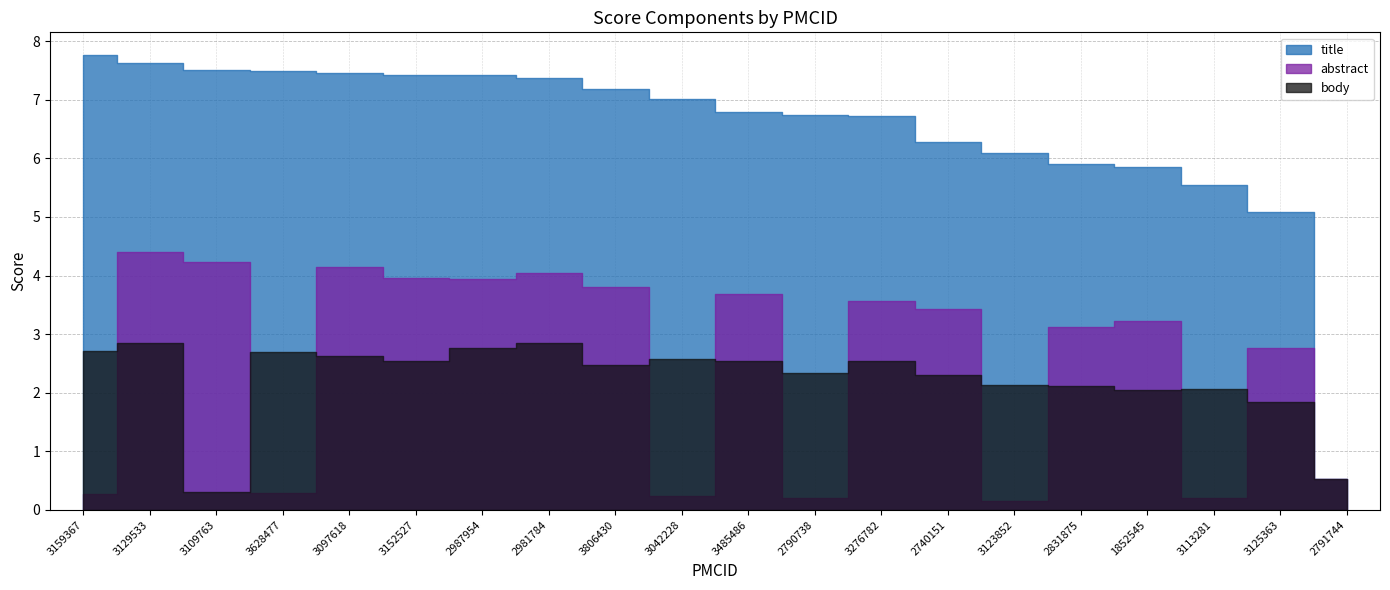

How many lines are shown in the chart?

3